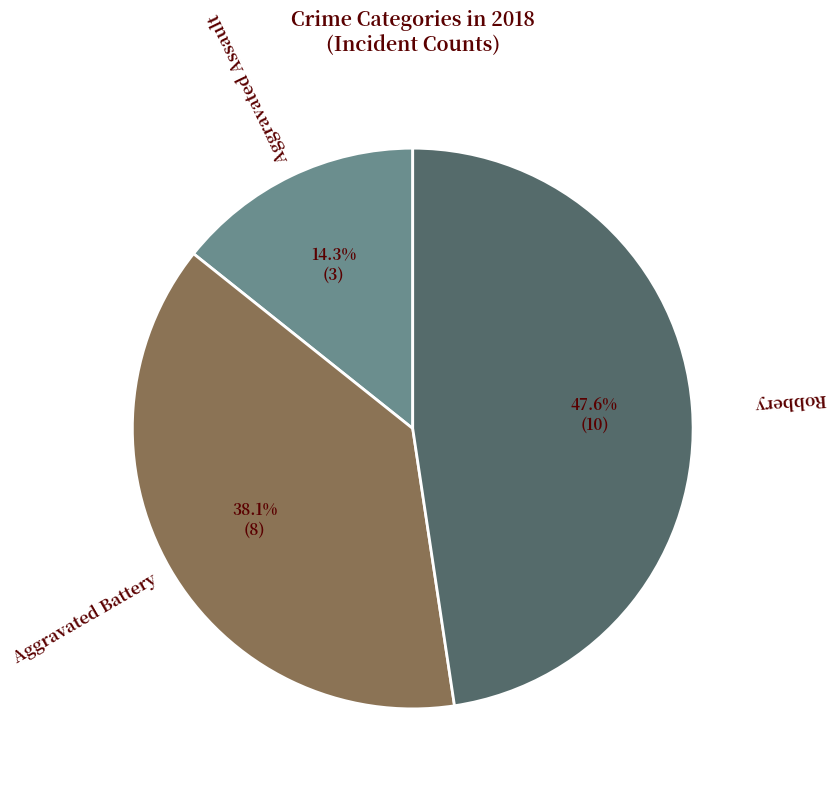

Rank the categories by value from lowest to highest.

Aggravated Assault, Aggravated Battery, Robbery